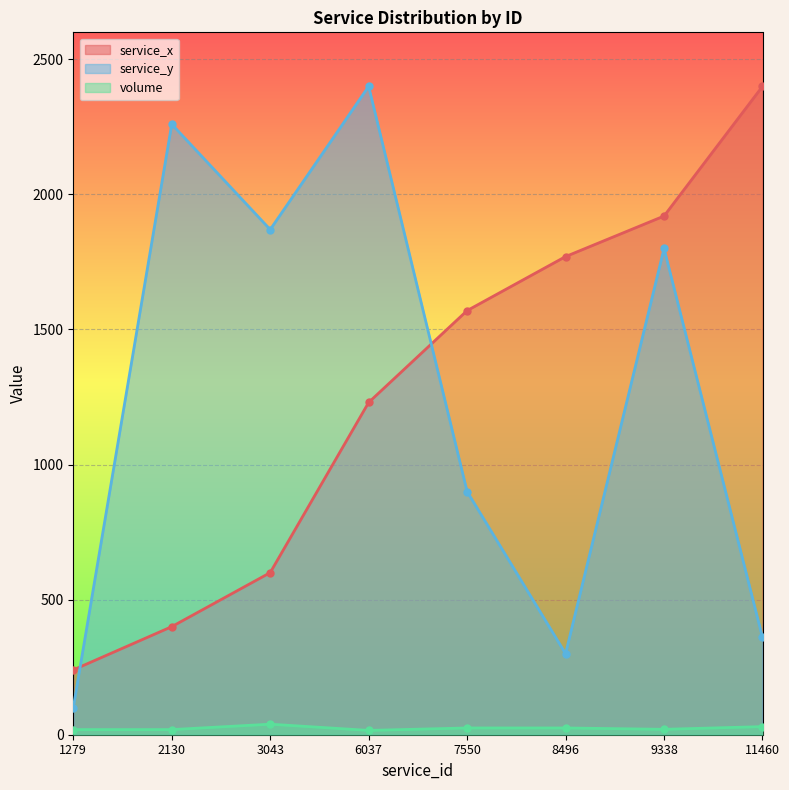

What is the value of the service_x point at the 7th from the left?

1920